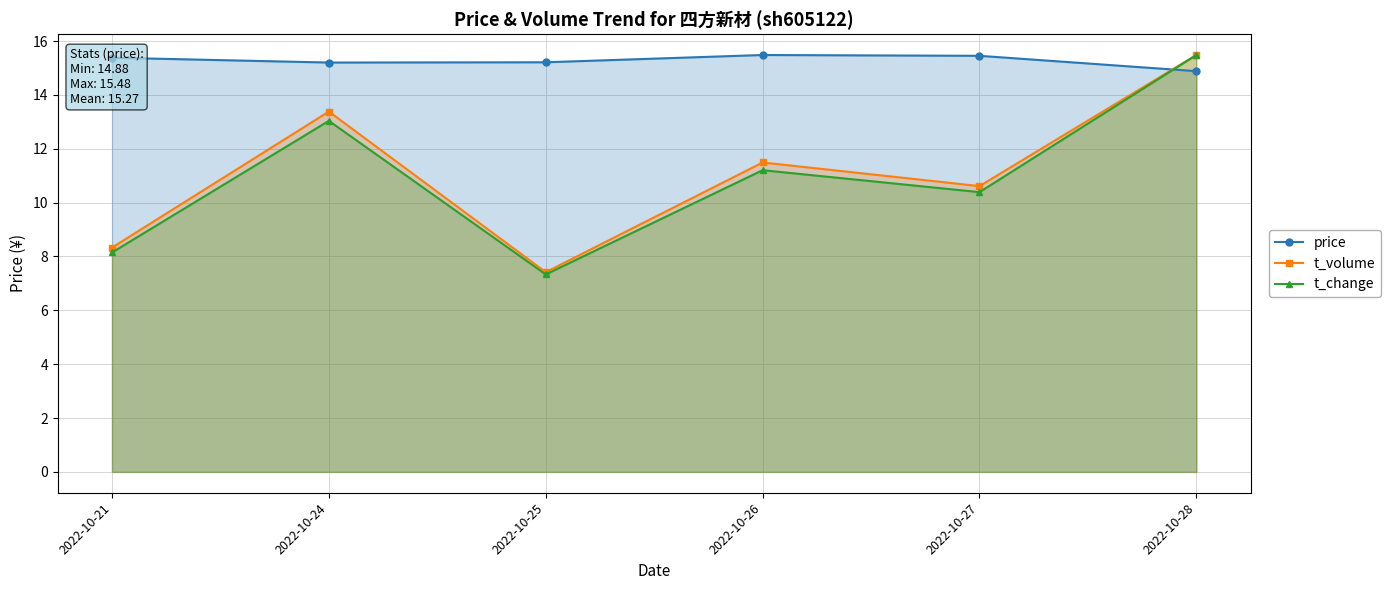

At which label does t_volume reach its minimum?

2022-10-25